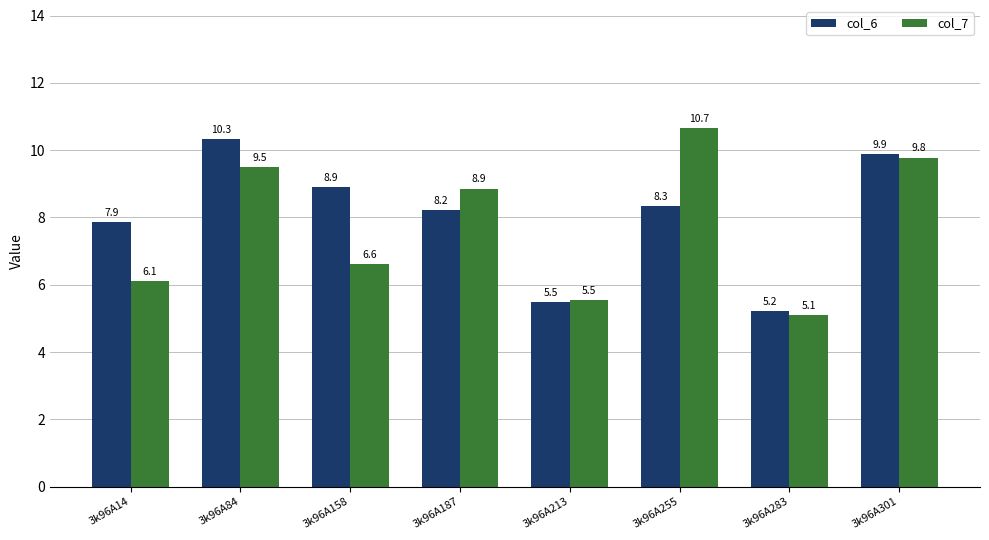

What are all the series names shown in the legend?

col_6, col_7